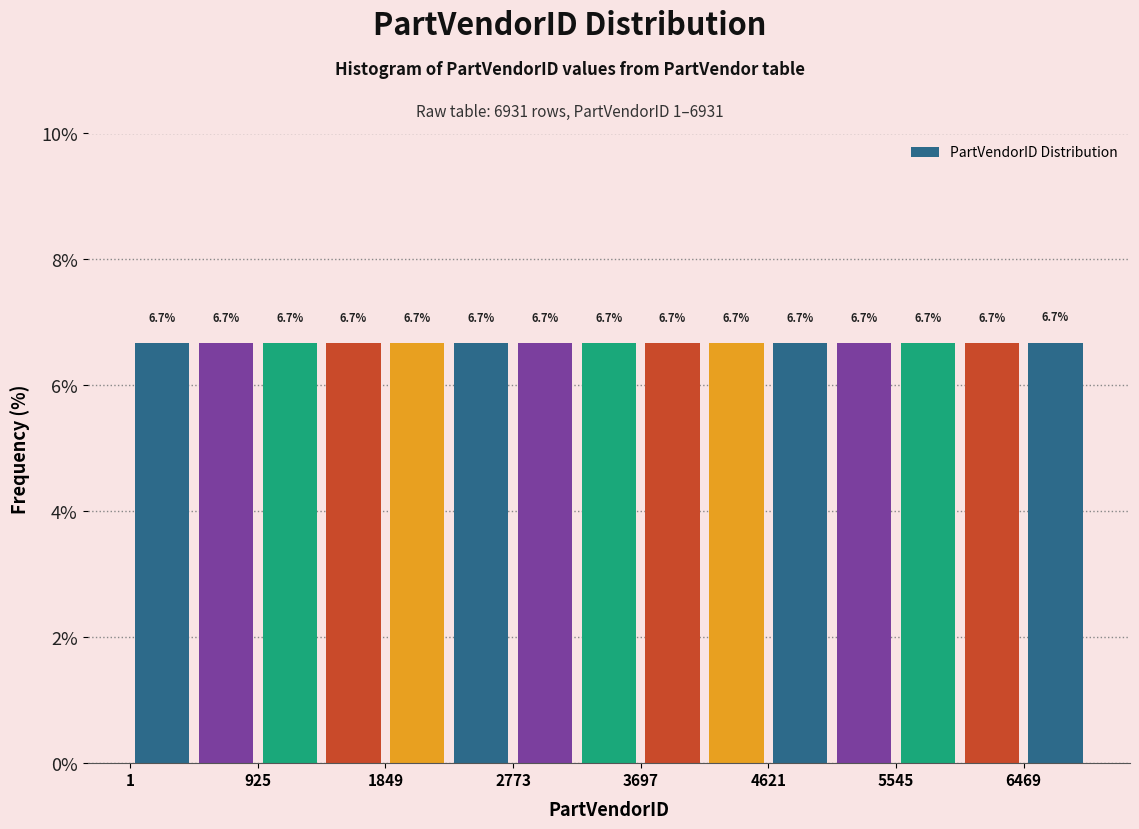

How tall is the bar that spans 6500 to 6900 on the x-axis? The bar edges are not printed on the chart, so give them approximately, as read against the axis.

6.7